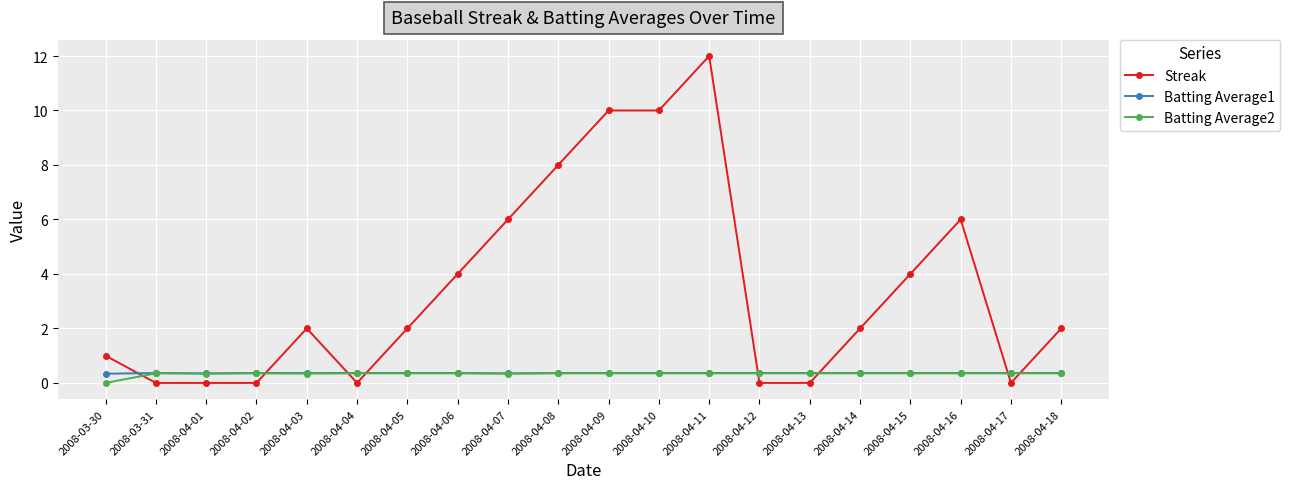

What is the total value across all series at 2008-04-09?

10.7